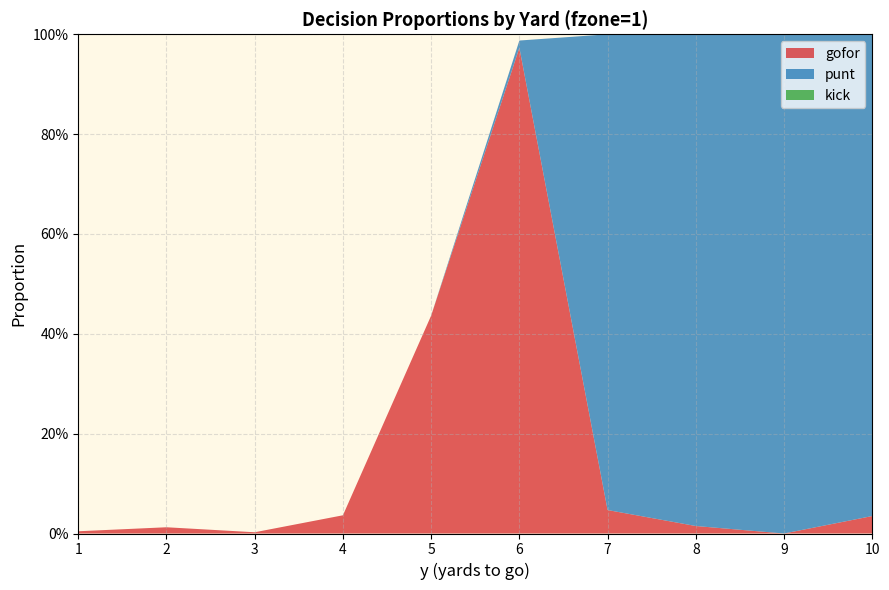

Reading left to right, what are all the values shown in this chart?

gofor: 0.0	0.0	0.0	0.0	0.4	1.0	0.0	0.0	0.0	0.0
punt: 0.0	0.0	0.0	0.0	0.0	0.0	1.0	1.0	1.0	1.0
kick: 0.0	0.0	0.0	0.0	0.0	0.0	0.0	0.0	0.0	0.0